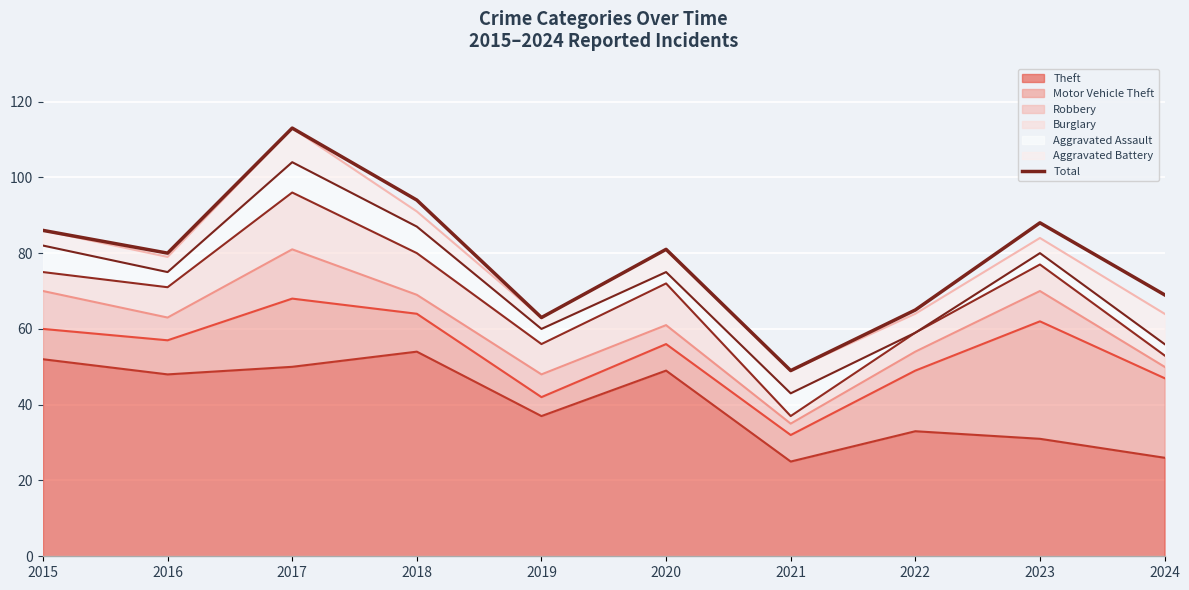

What is the value of the 5th point from the left?

63